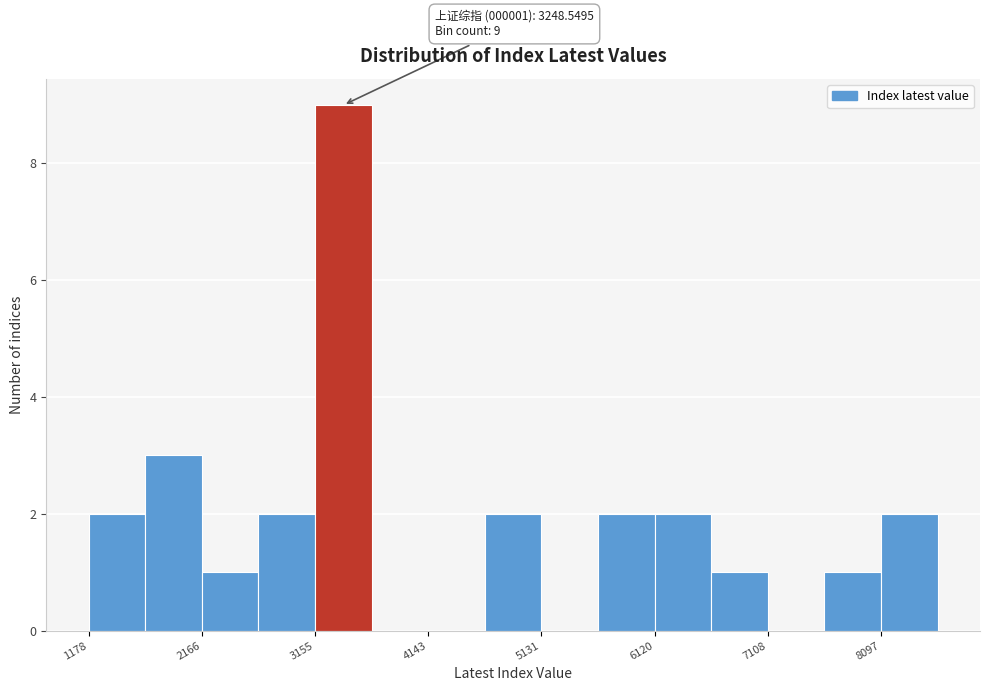

Which range on the x-axis has the tallest bar?

3200 to 3600